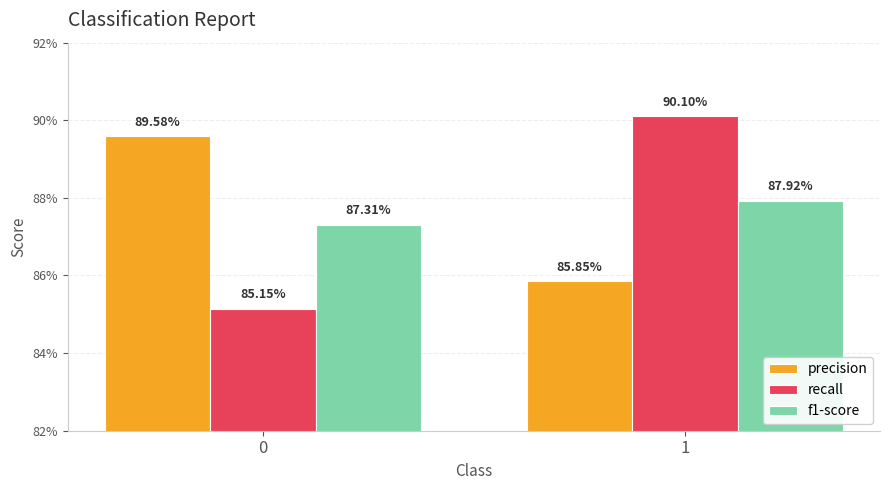

Does the chart contain stacked bars?

No